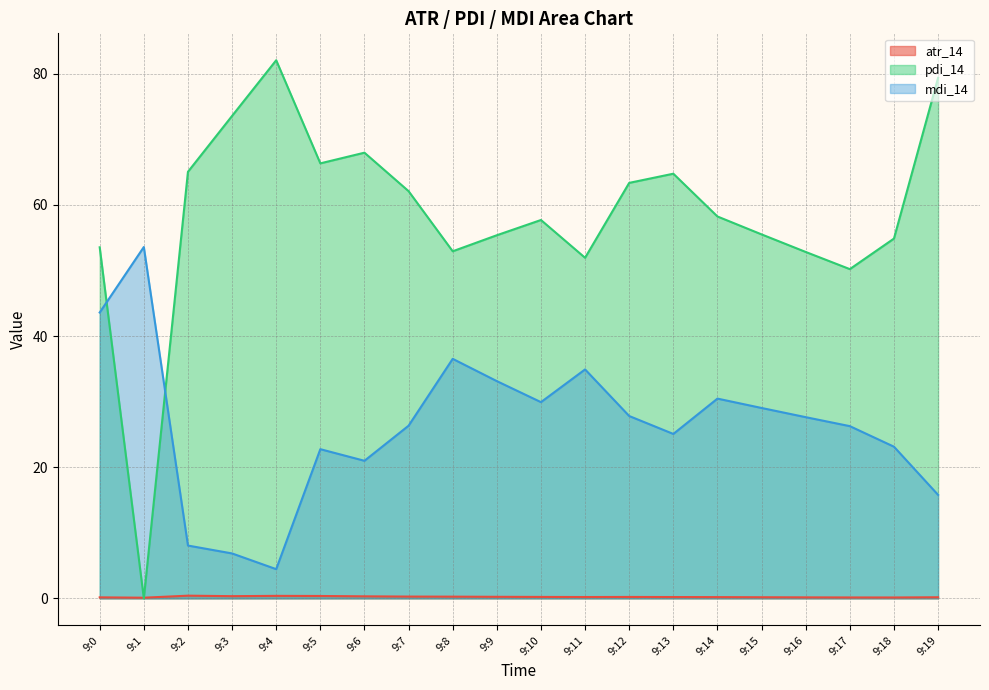

What is the value of the pdi_14 point at the 5th from the left?

82.1